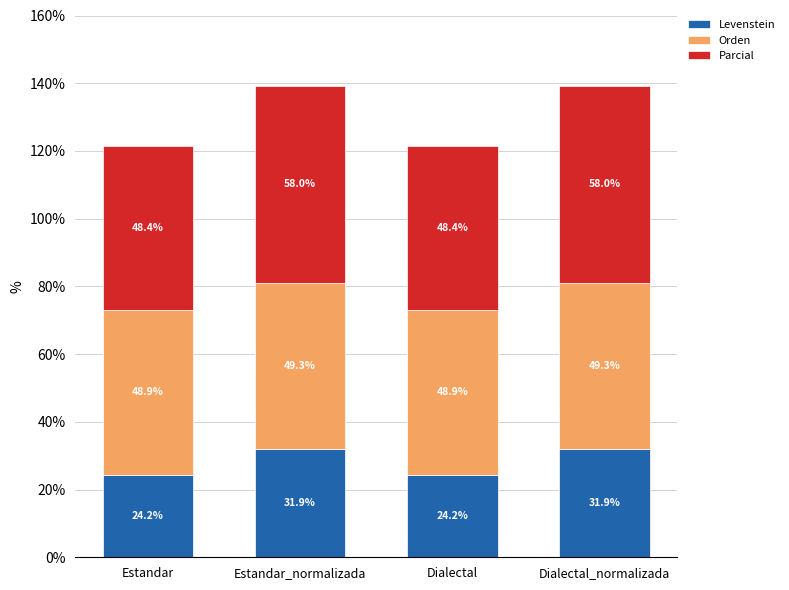

What is the maximum value for Levenstein?

31.9